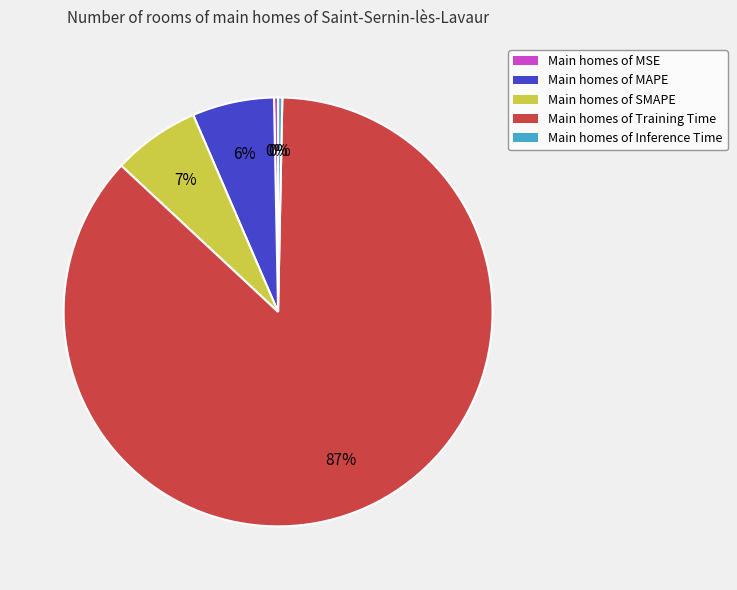

To the nearest percent, what is the combined percentage of Main homes of Inference Time and Main homes of SMAPE?

7%